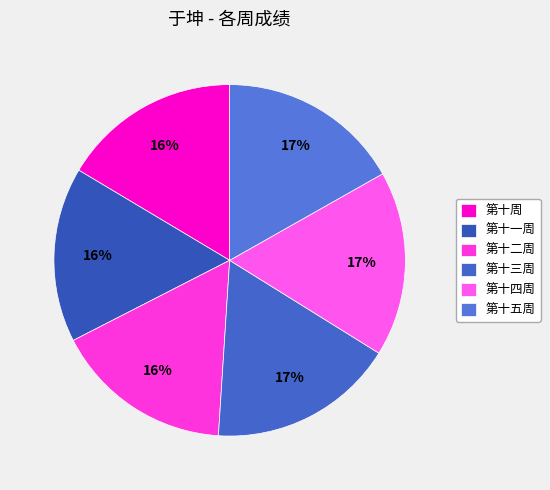

Rank the categories by value from highest to lowest.

第十三周, 第十四周, 第十五周, 第十二周, 第十周, 第十一周